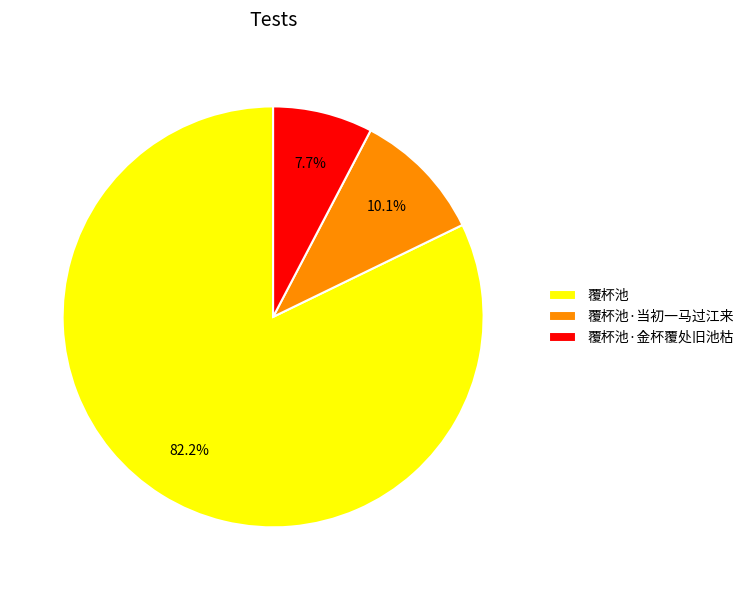

How many slices are in this pie chart?

3